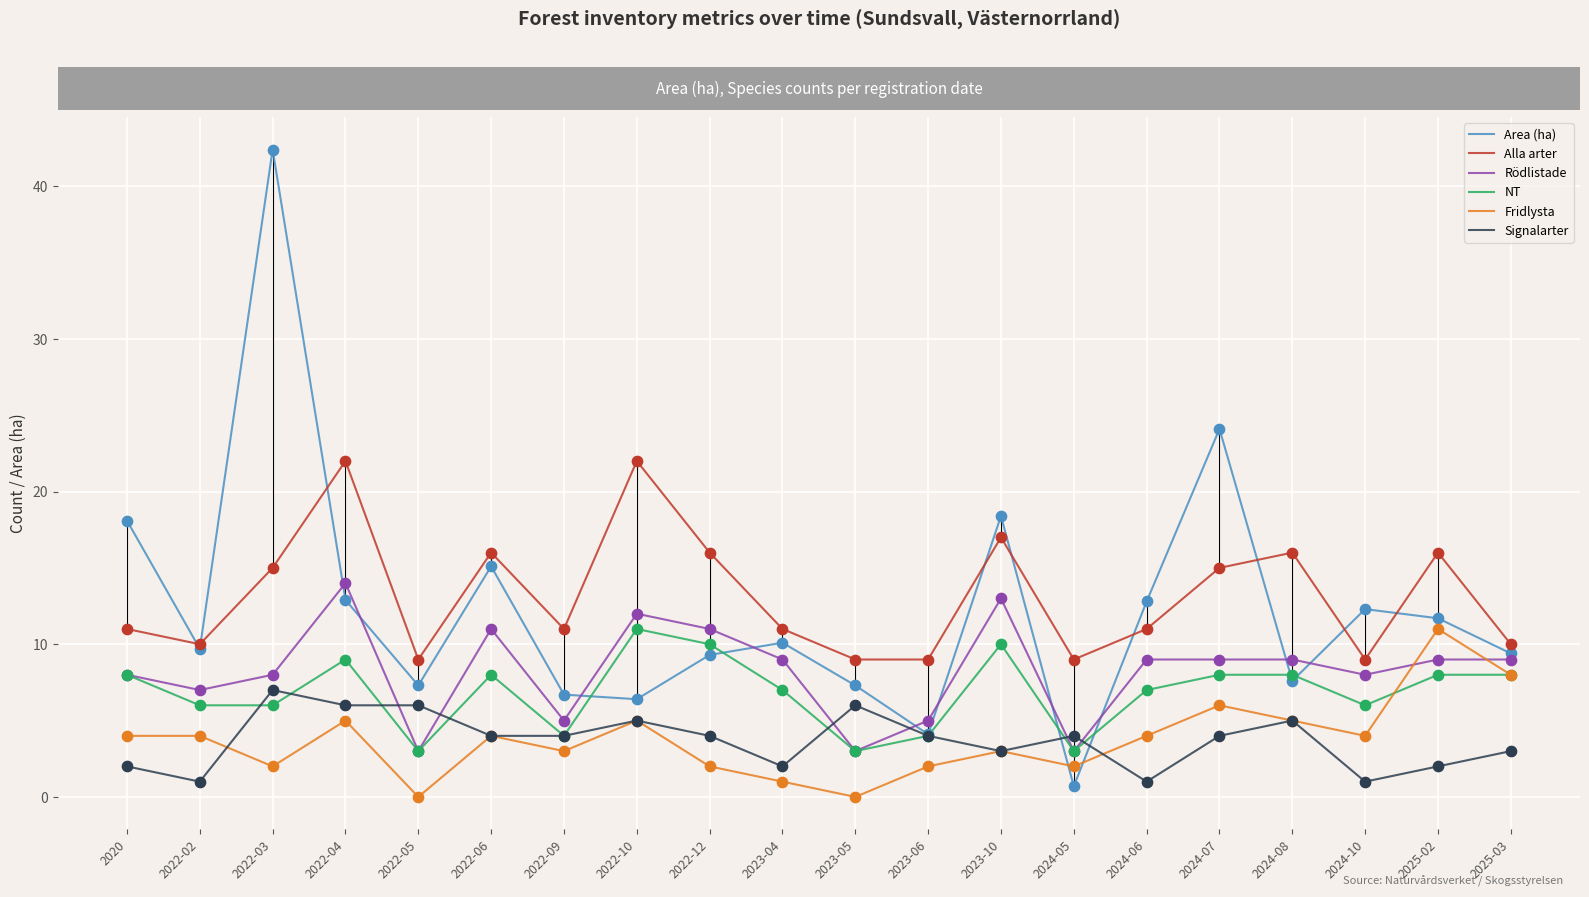

At how many categories does at least one series exceed 39?

1